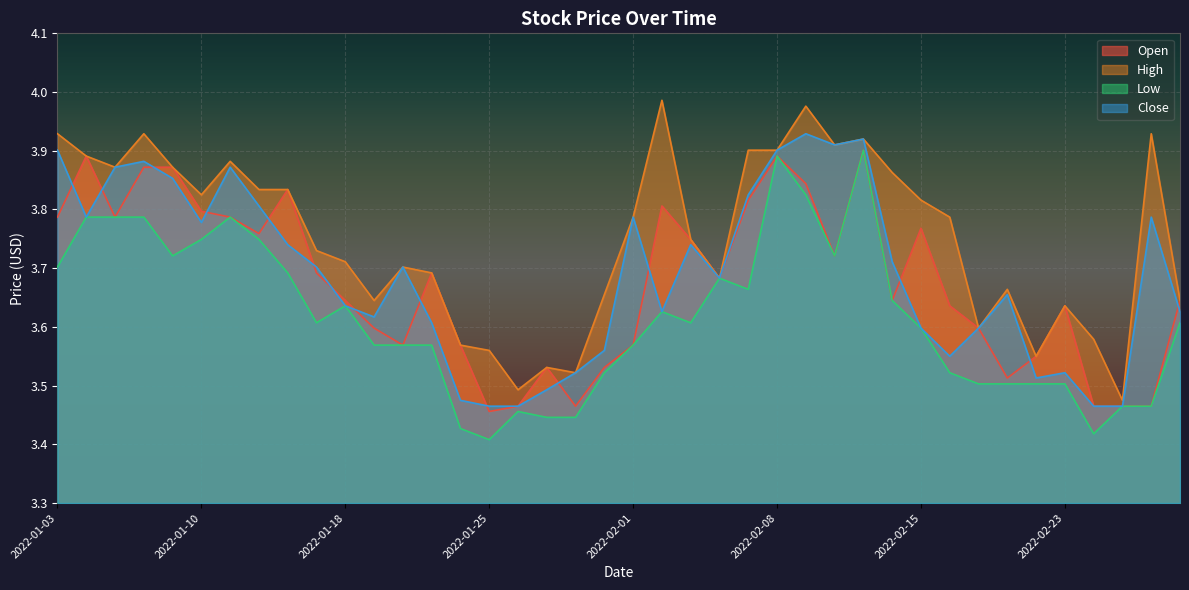

What is the approximate value of Low at 2022-01-28?

3.4